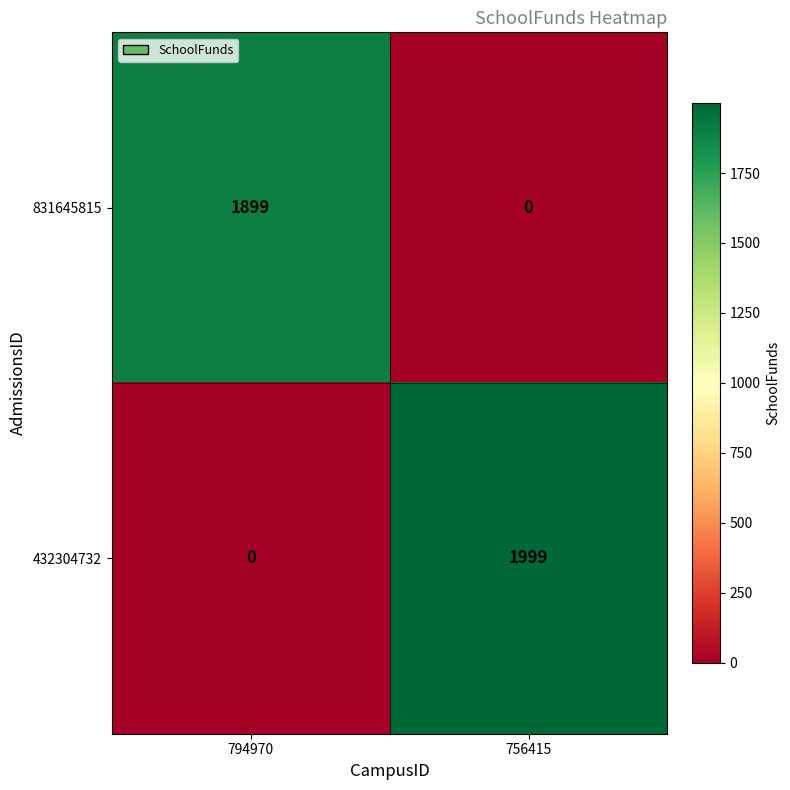

What is the average value of the 831645815 series?

950